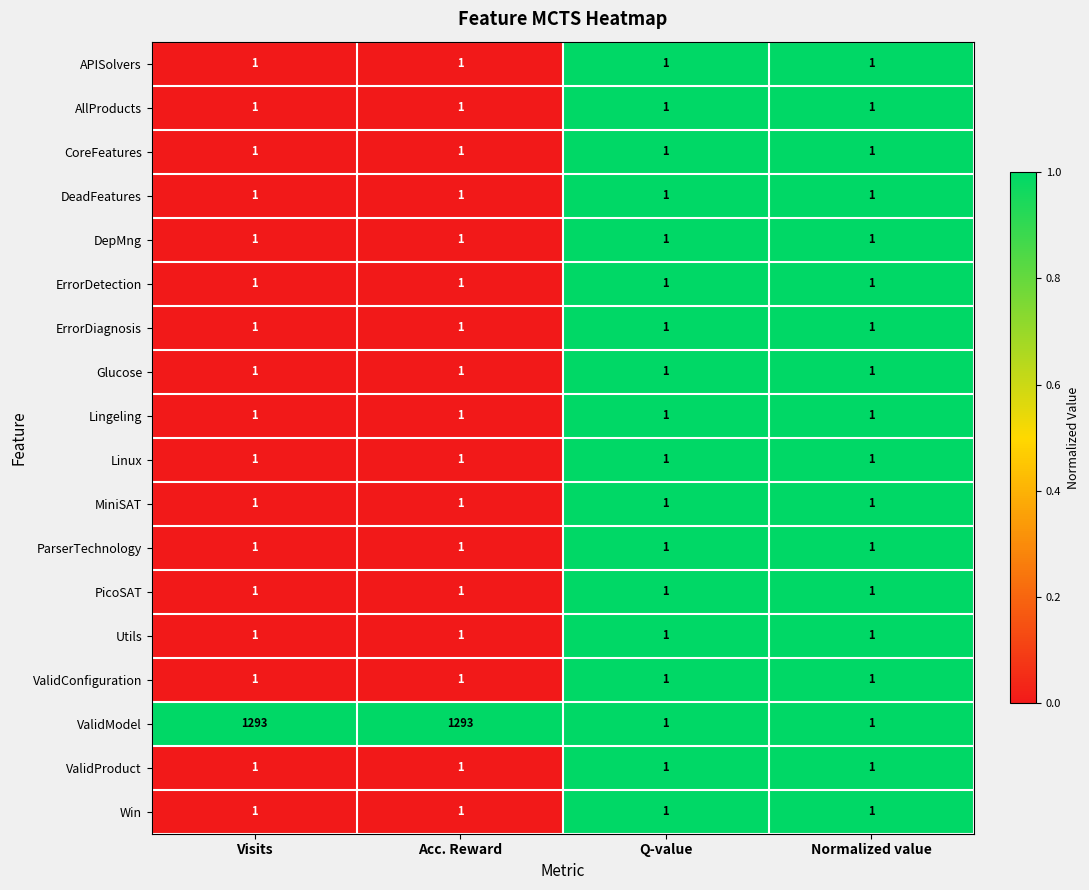

What is the difference between the highest and lowest values at Visits?

1292